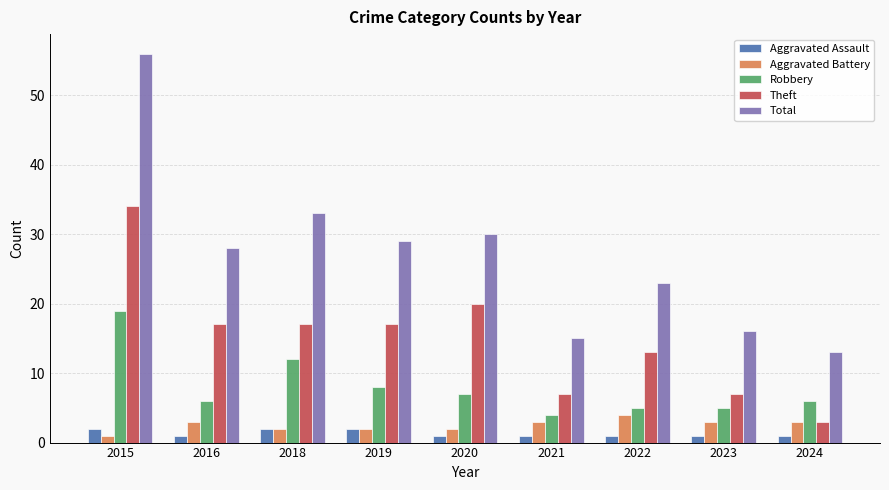

What is the sum of the Aggravated Battery values at 2018 and 2015?

3